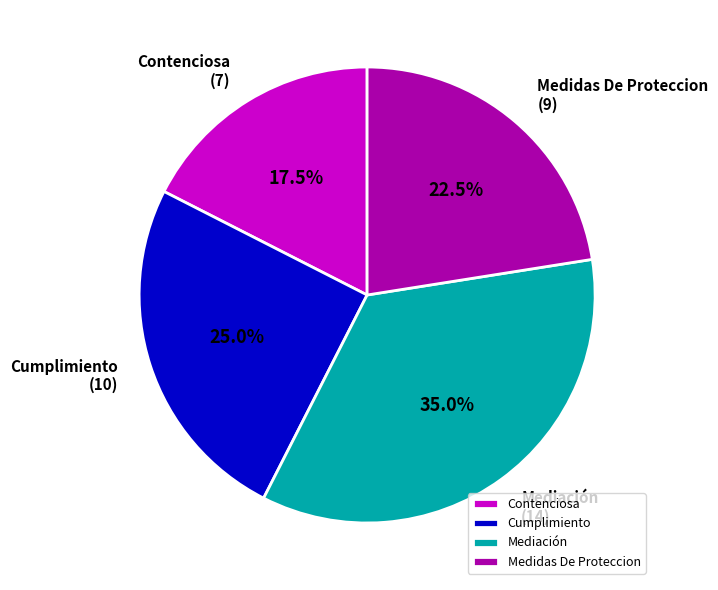

What percentage do Medidas De Proteccion and Cumplimiento together represent?

47.5%